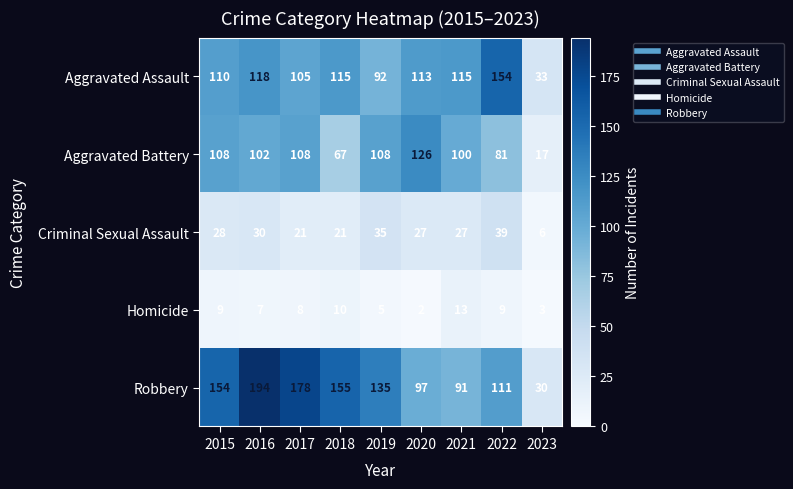

What is the total value across all series at 2019?

375